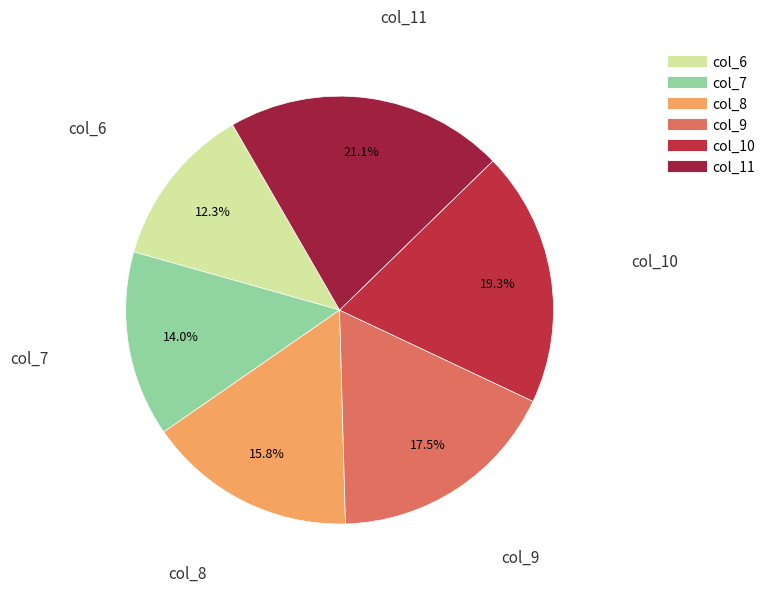

True or false: col_8 accounts for 7% of the total.

False